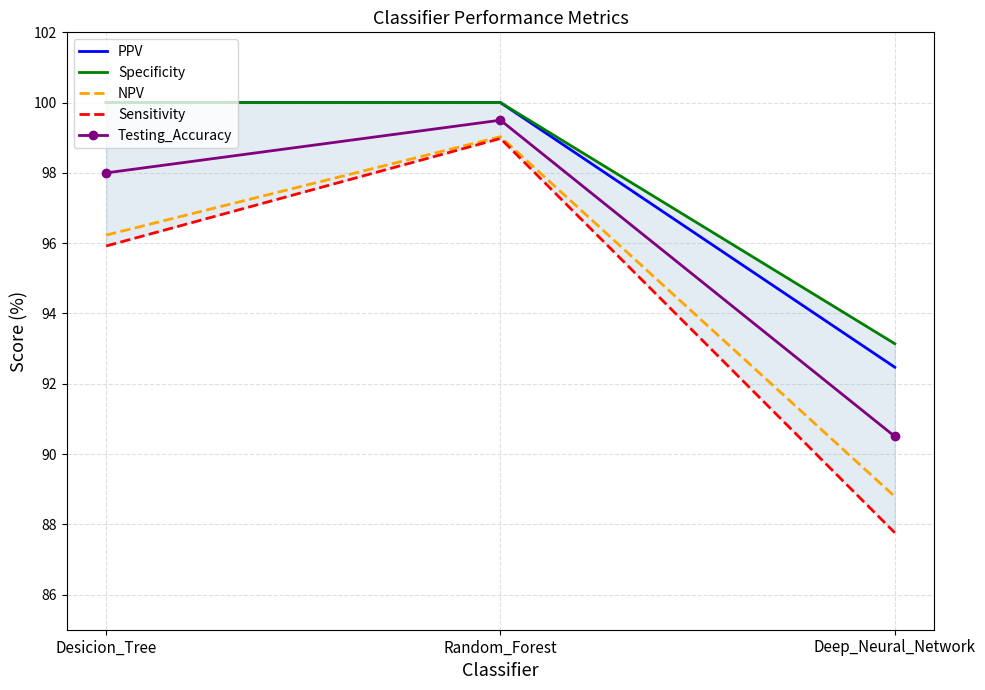

At which label is NPV closest to 93?

Desicion_Tree